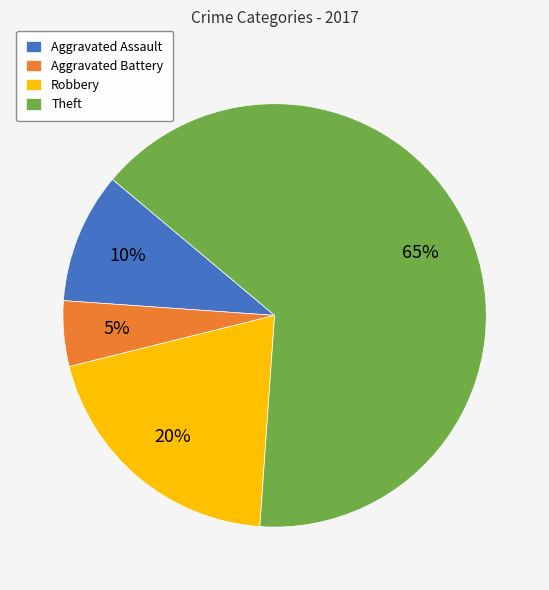

Is the sum of Robbery and Theft greater than half?

Yes